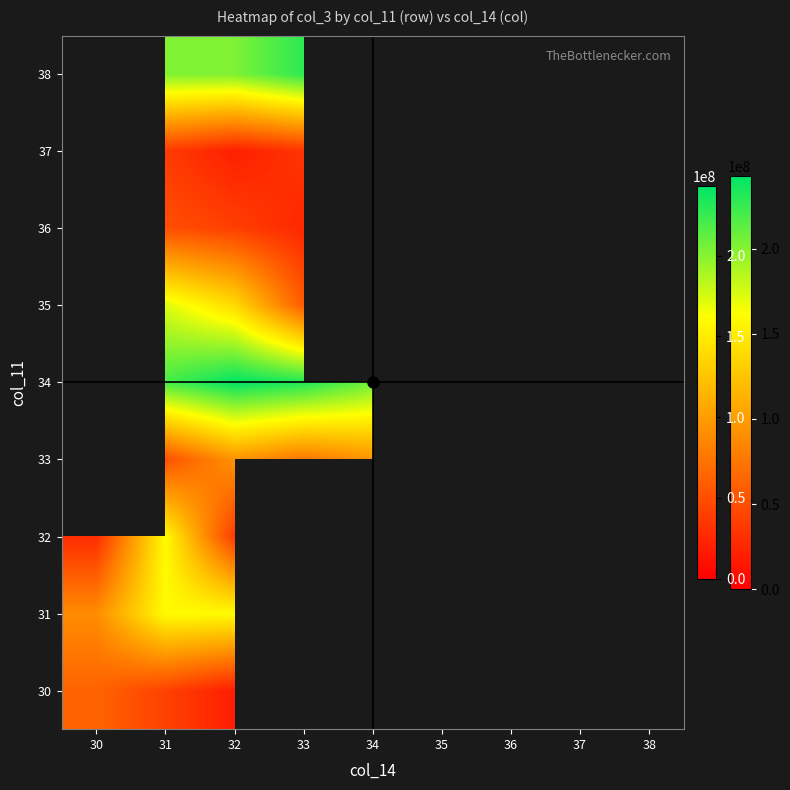

Is the value of 35 at 34 greater than the value of 34 at 35?

No